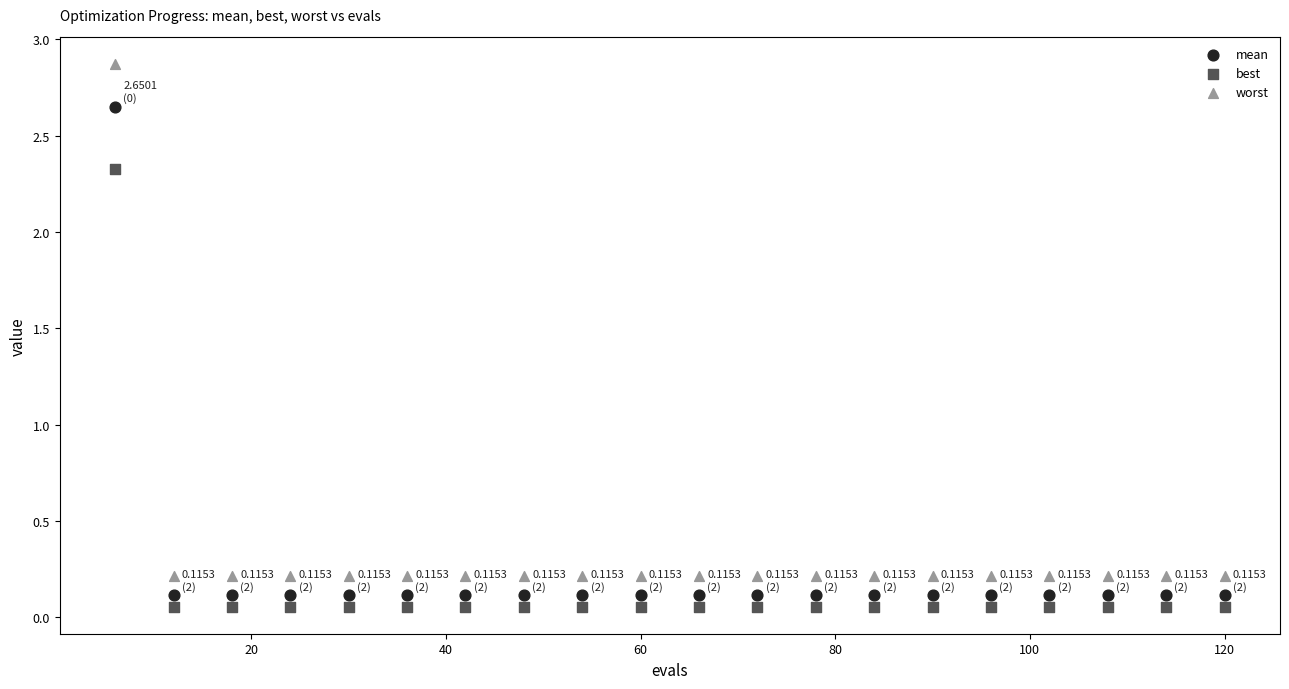

Which series reaches the minimum Y coordinate?

best